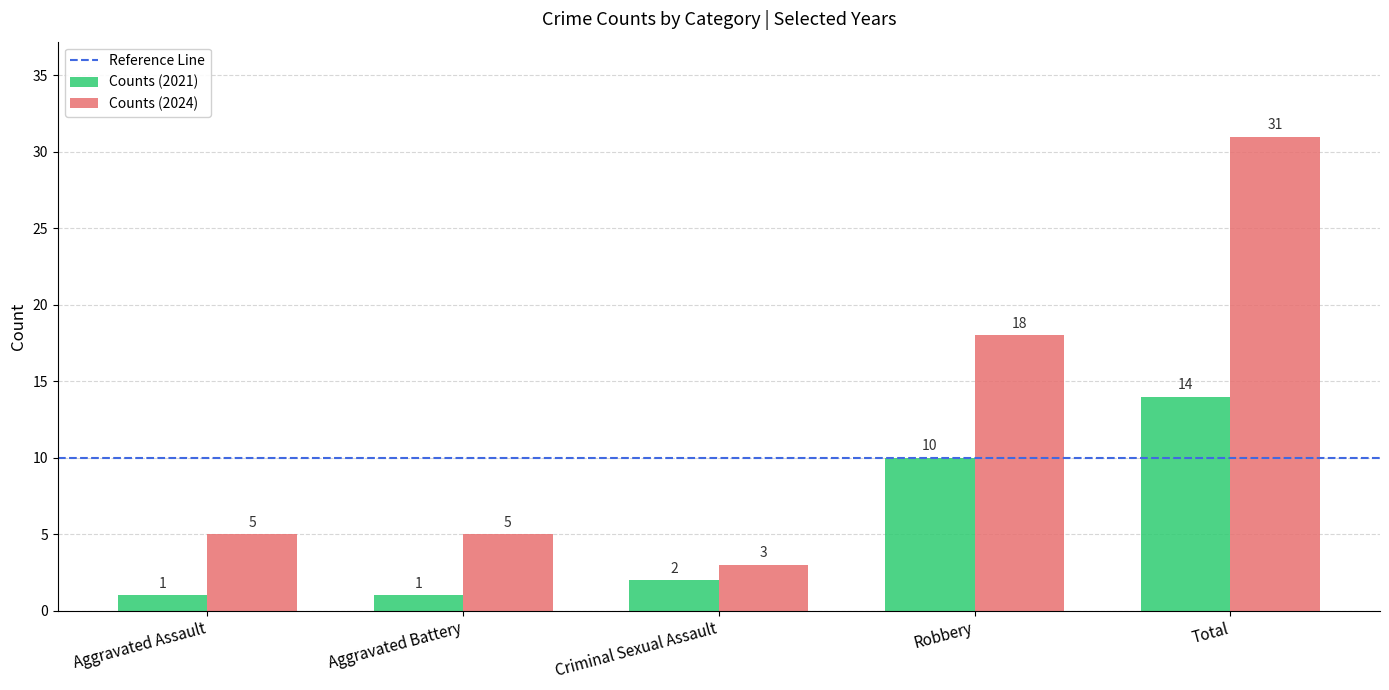

The Counts (2021) series shows 2 at Criminal Sexual Assault. True or false?

True